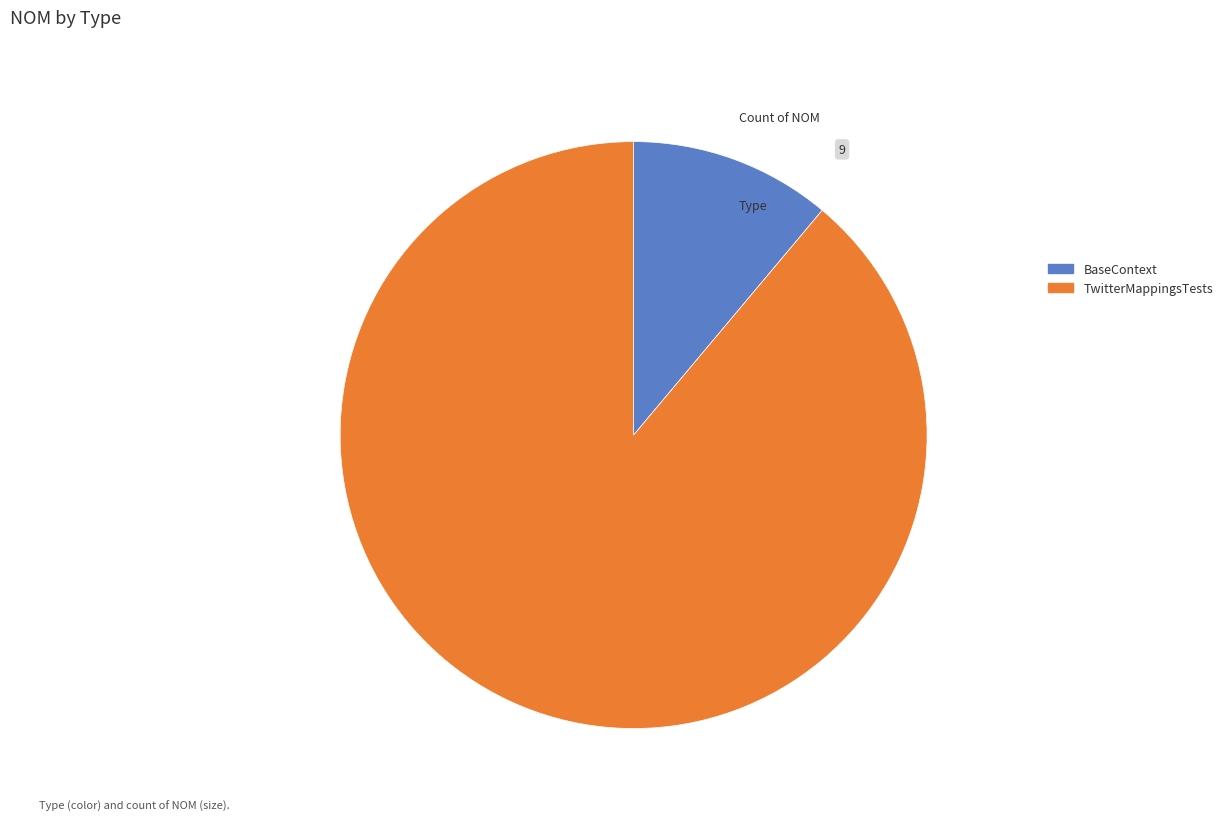

Combined, do TwitterMappingsTests and BaseContext account for over 50%?

Yes